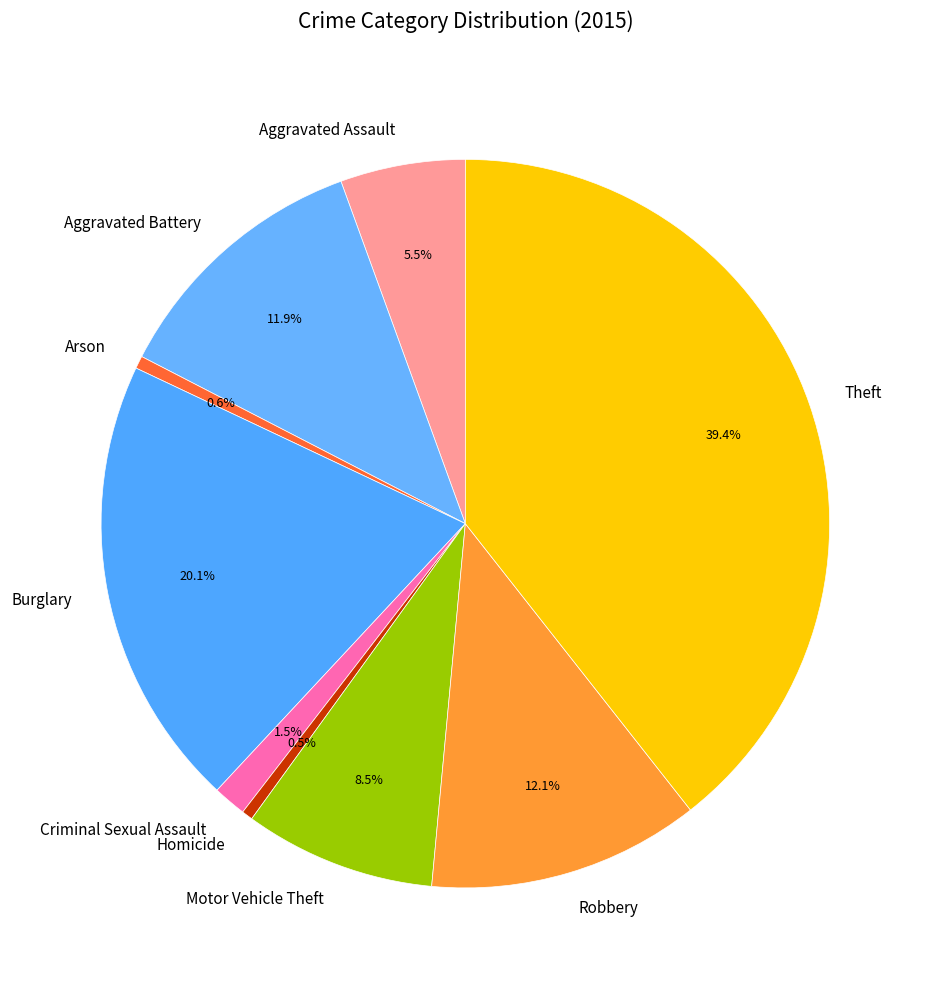

Is it true that Arson is 7% of the pie?

False